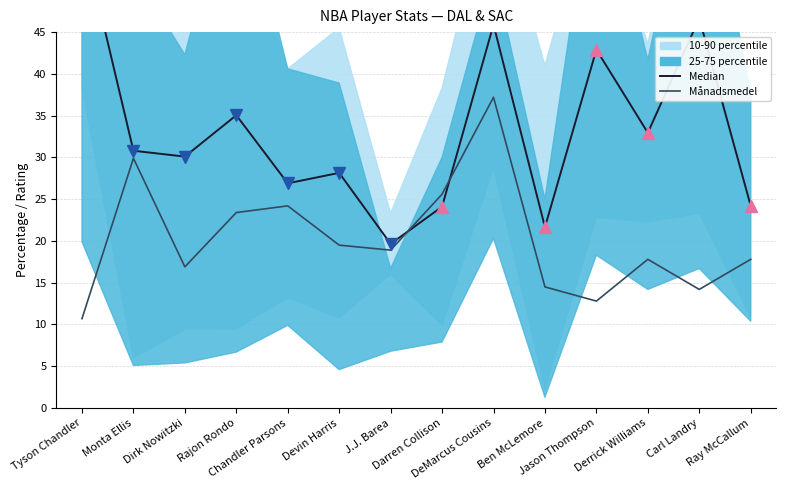

True or false: Median has more than 1 interior local peaks.

True